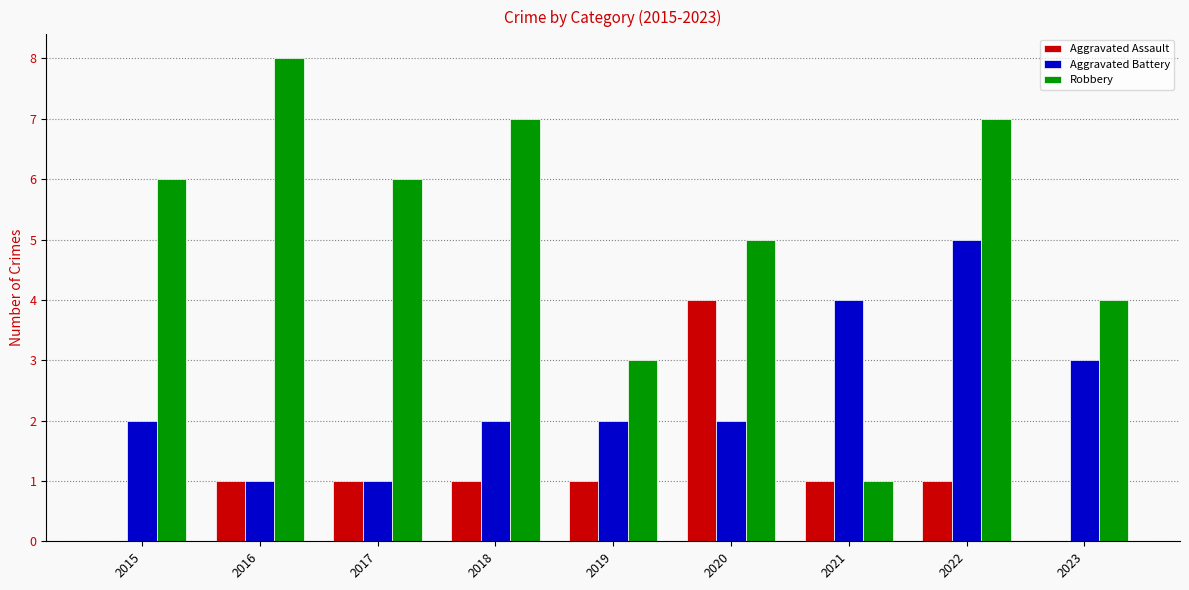

What is the difference between the Robbery values at 2015 and 2018?

1